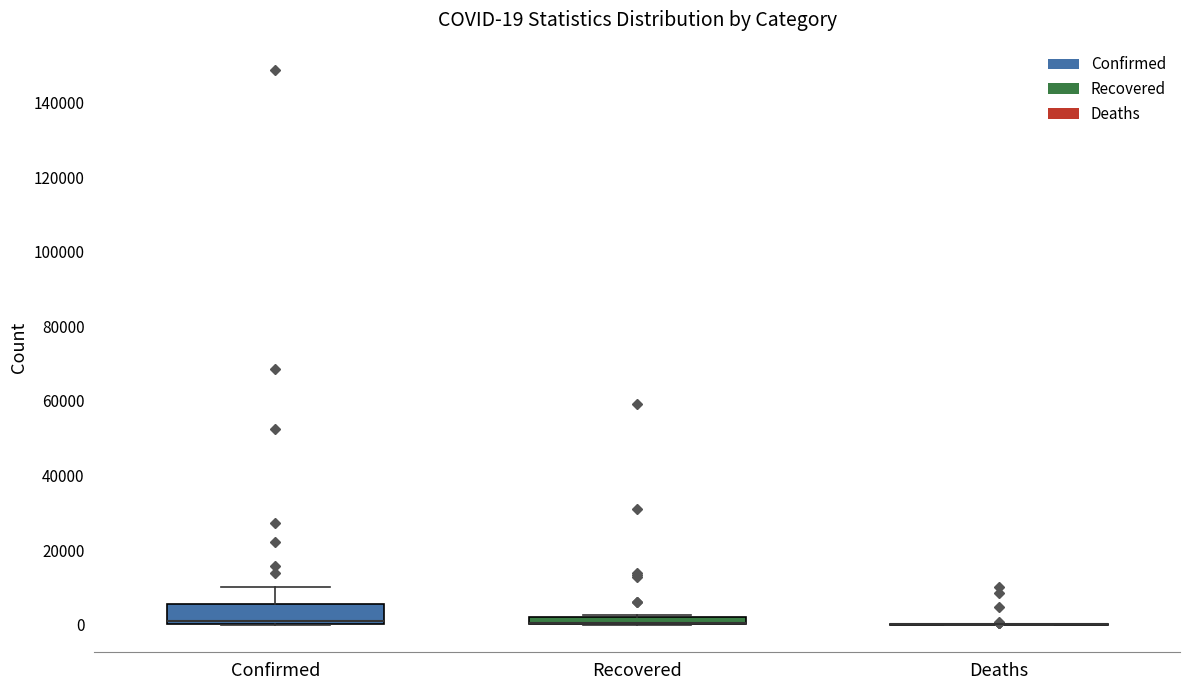

Comparing the boxes themselves (not the whiskers), which one is the tallest?

Confirmed